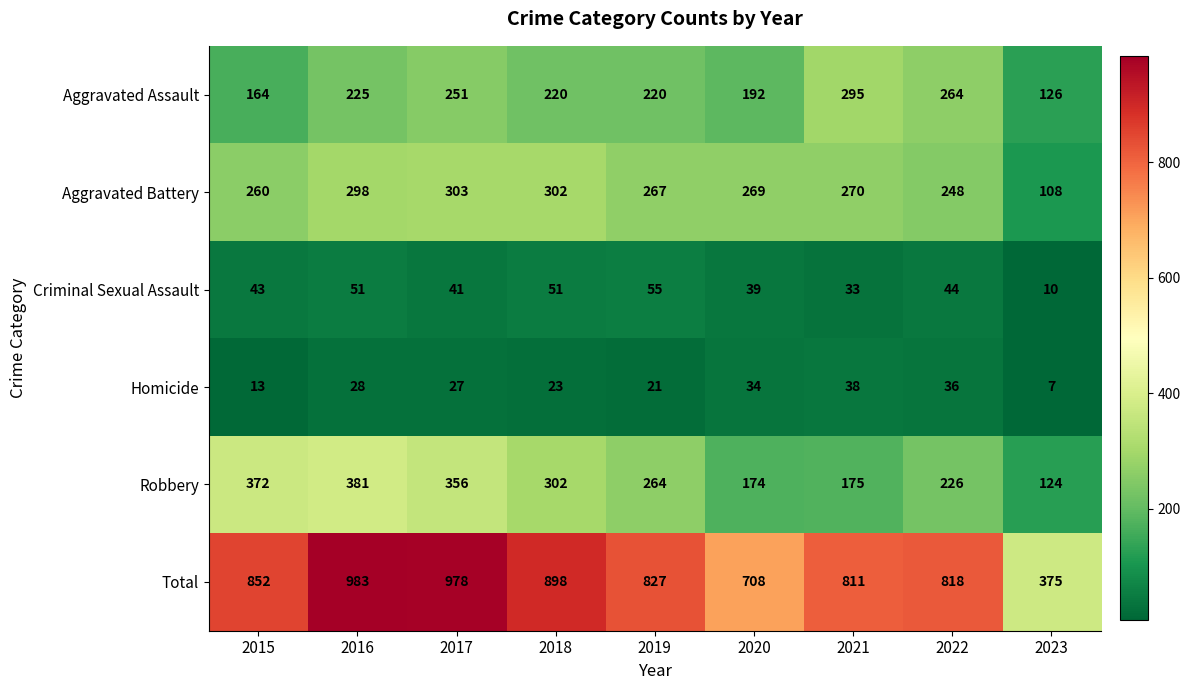

What is the total value across all series at 2019?

1654